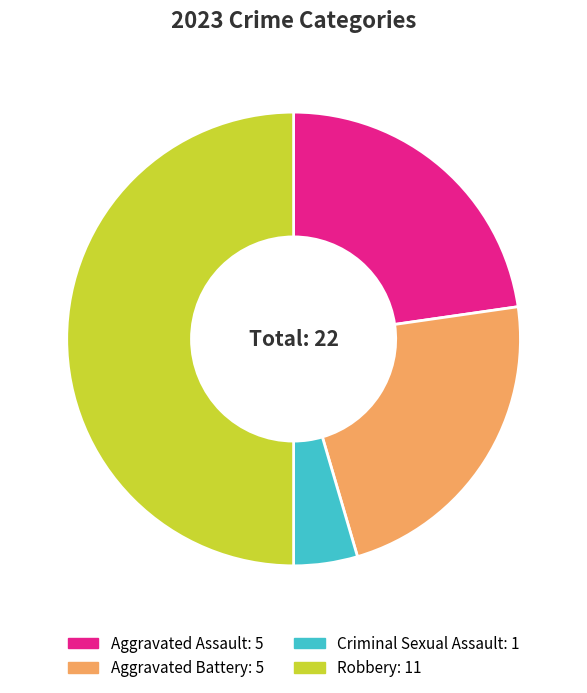

The Robbery slice represents 50% of the pie. True or false?

True